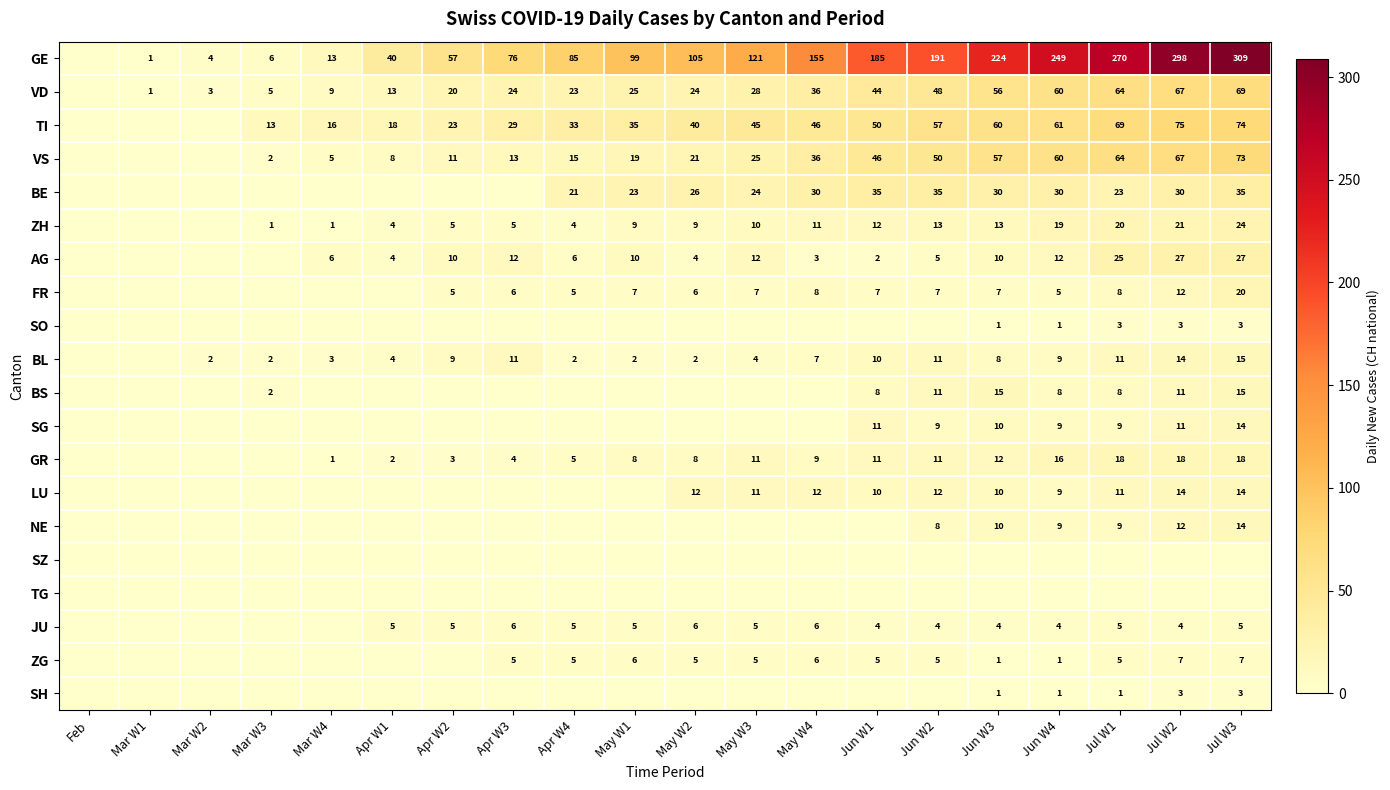

Is it true that JU equals 6 at May W2?

True